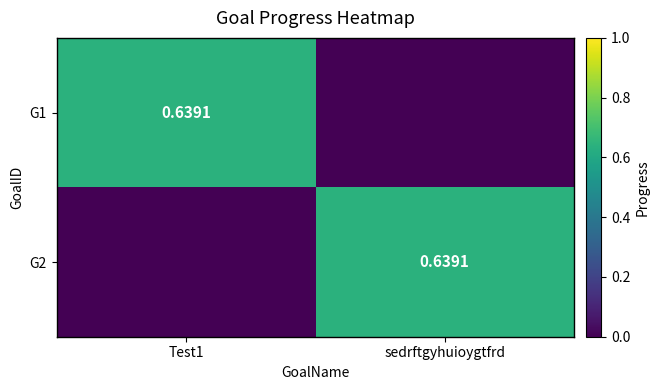

What is the spread (max minus min) of values at sedrftgyhuioygtfrd?

0.6